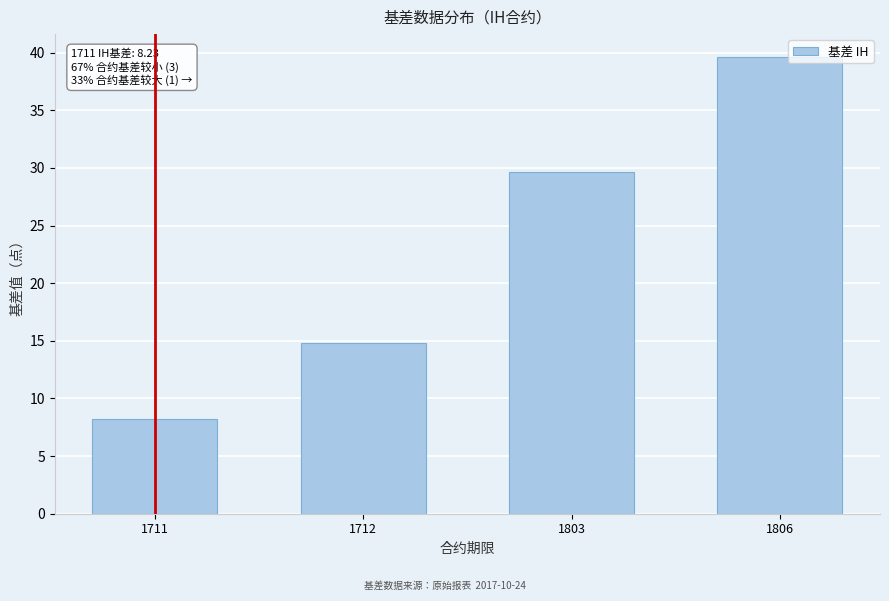

Reading right to left, transcribe all the data shown in this chart.

1806=39.6	1803=29.6	1712=14.8	1711=8.2